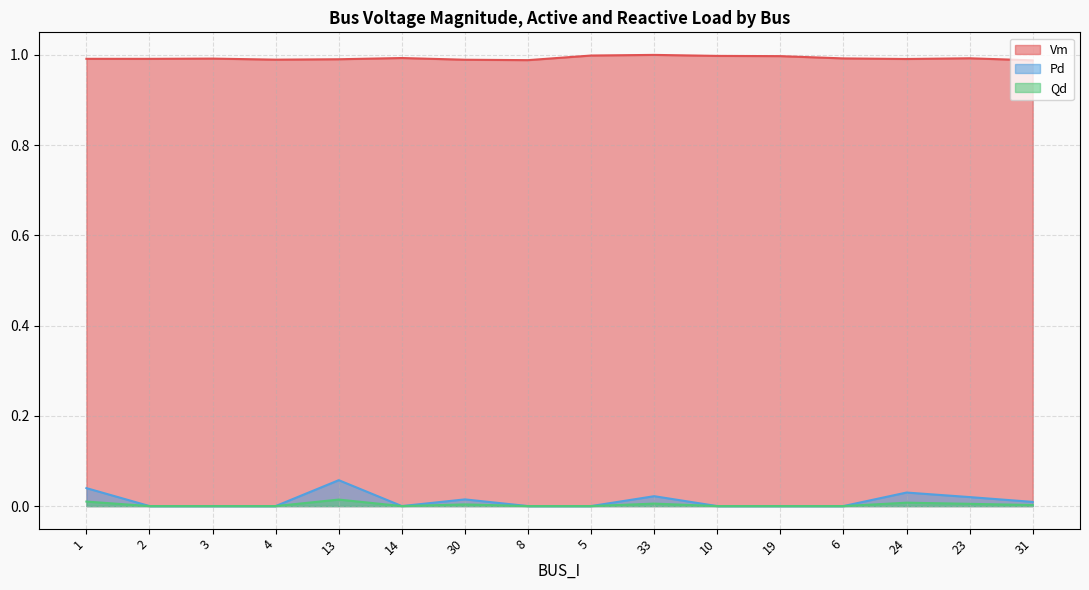

What position from the right is 3?

14